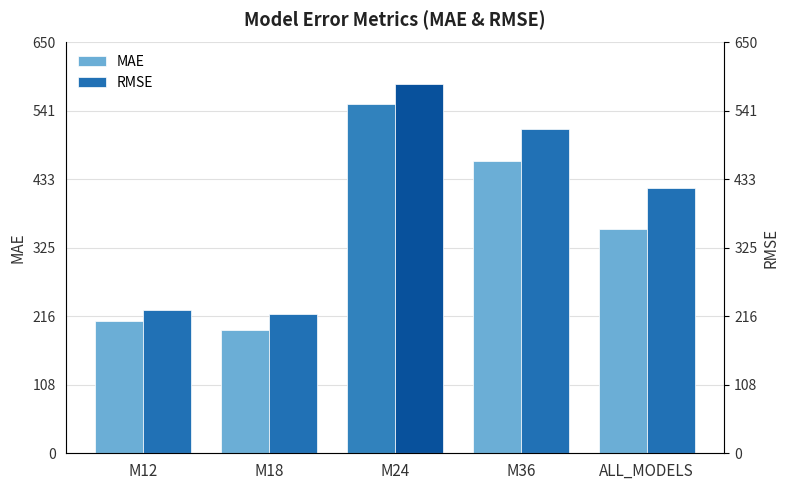

At which label does RMSE first exceed 419?

M24